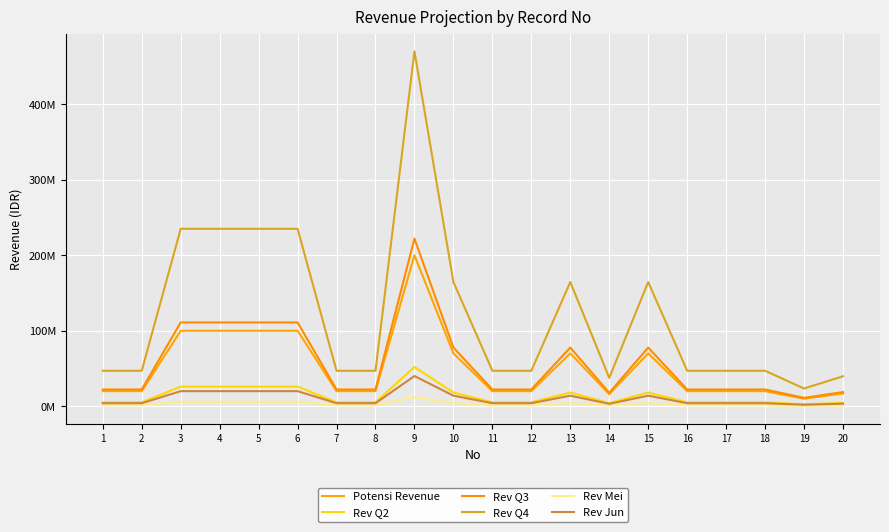

Does the chart have visible grid lines?

Yes